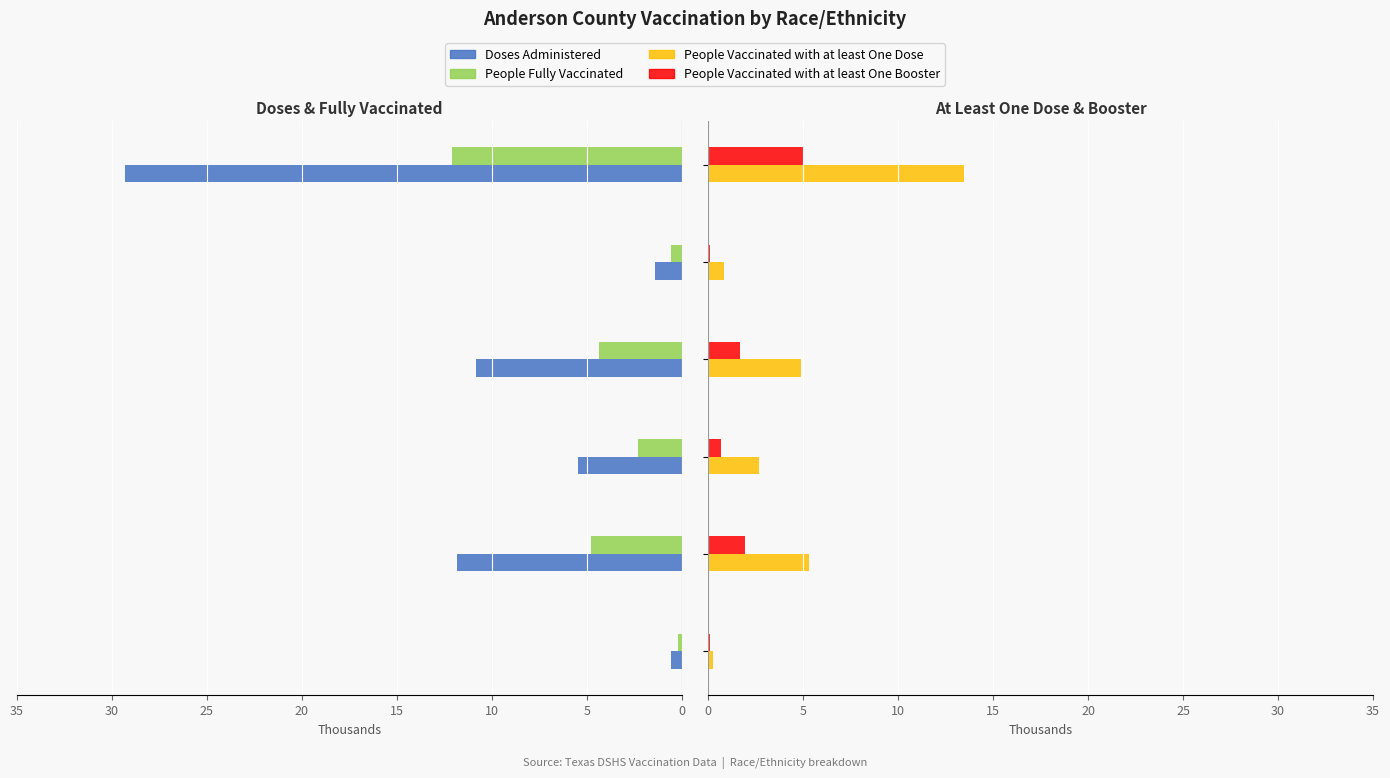

What is the difference between the second highest and minimum values in the People Fully Vaccinated series?

4.6